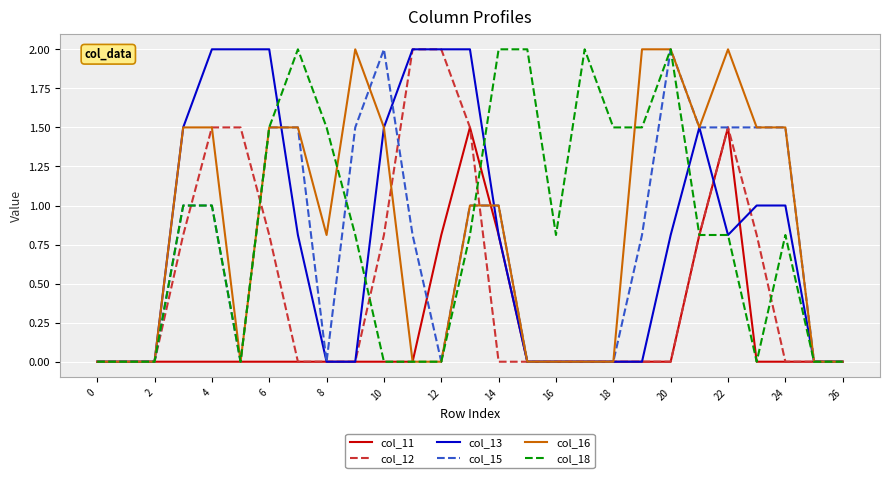

Is this an area chart (filled region under the line)?

No